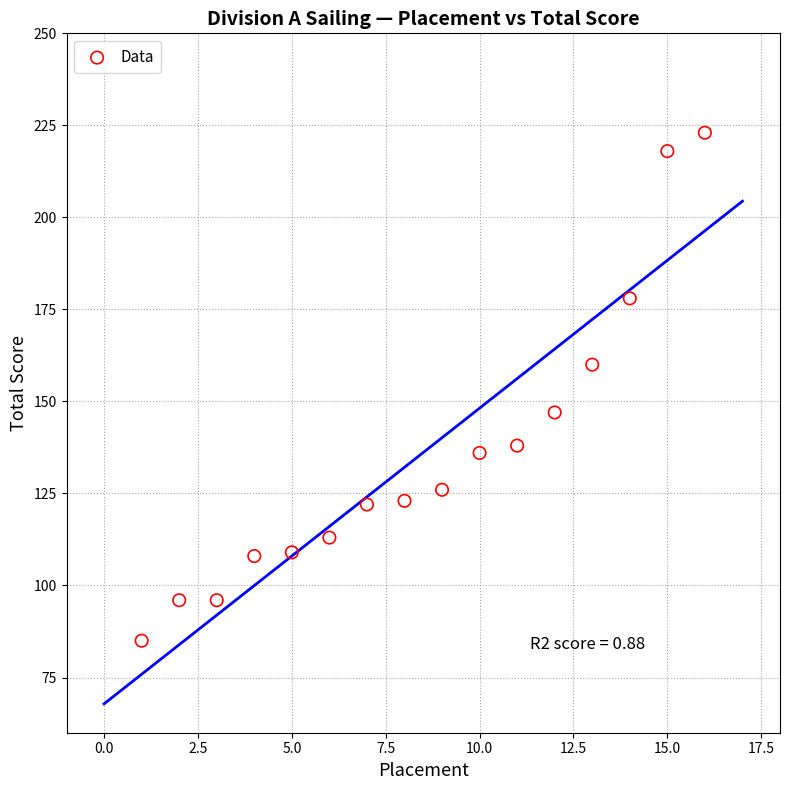

What is the range of Y values (max minus min)?

138